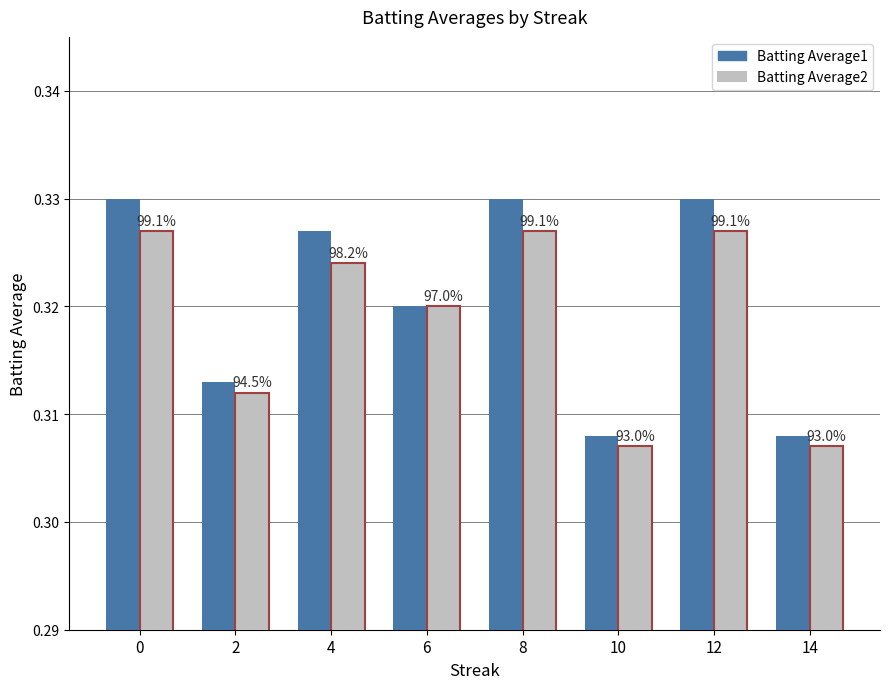

What is the value of the Batting Average2 bar at the 1st from the left?

0.3